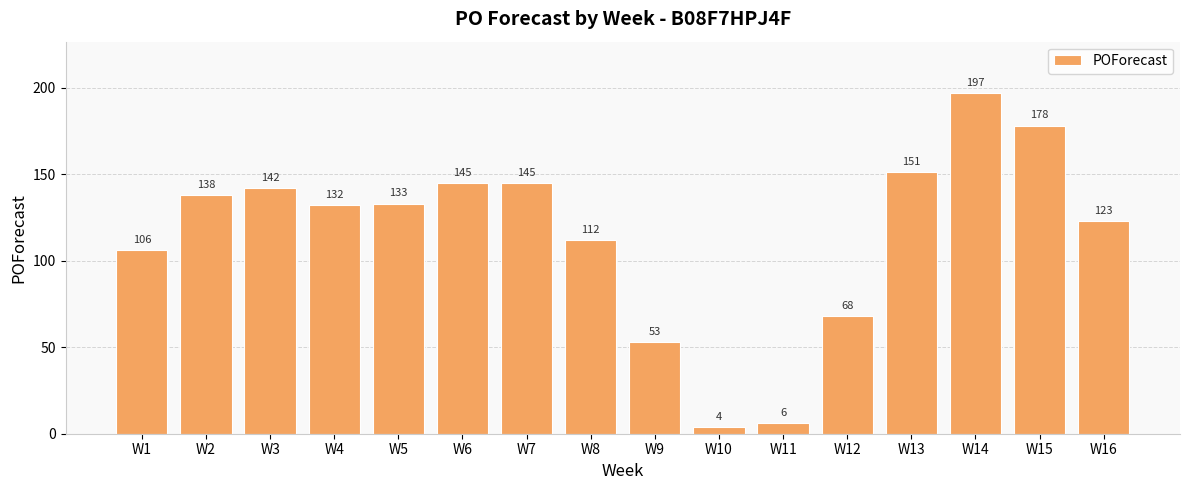

What is the value of the 4th bar from the left?

132